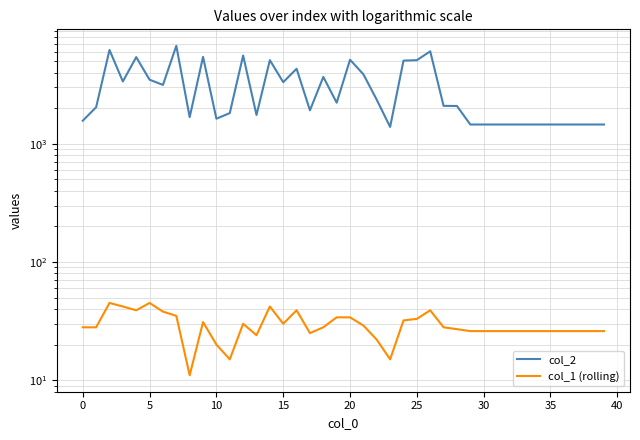

How many data points in col_1 (rolling) are less than 28?

19